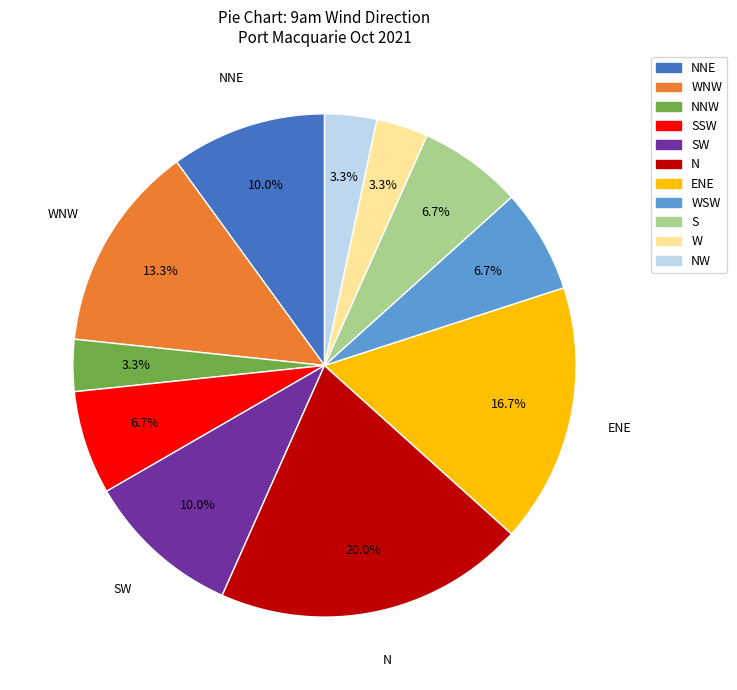

Is there a majority slice in this chart?

No